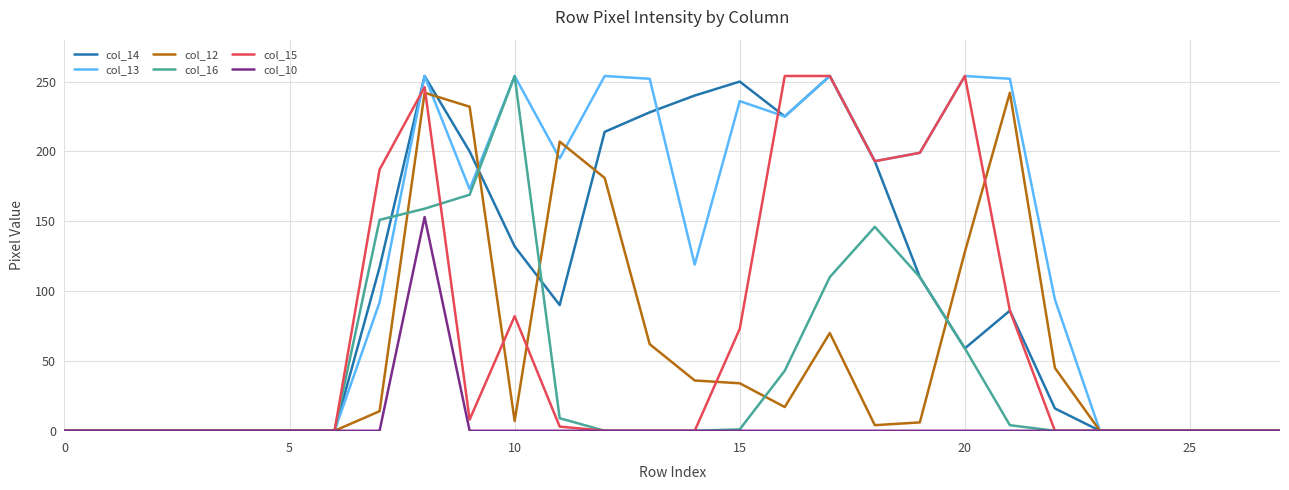

What is the greatest value displayed?

254